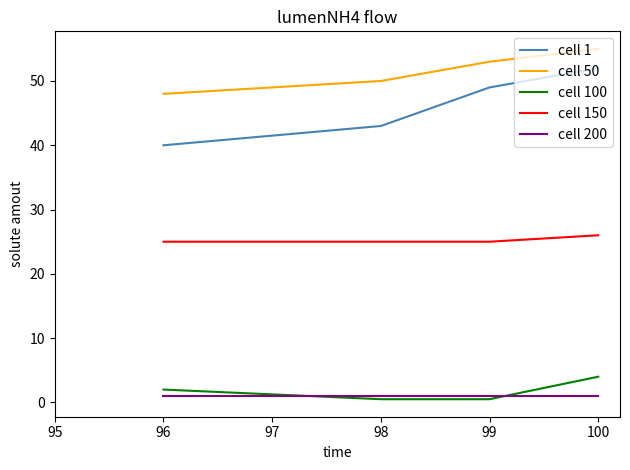

Which series has the largest range (max minus min)?

cell 1